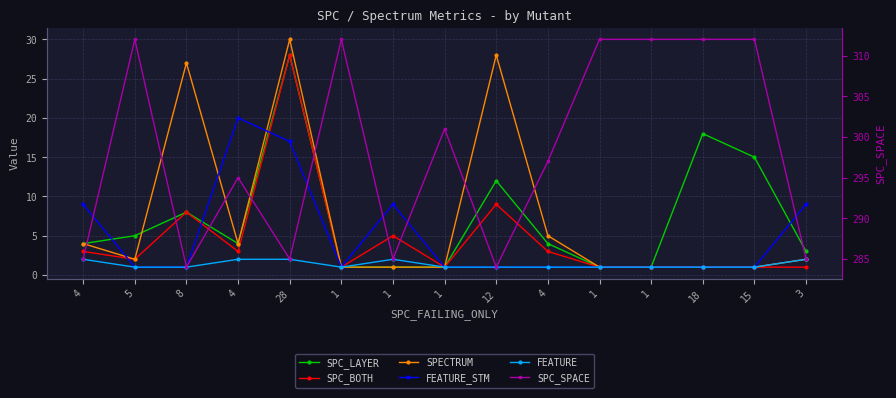

At which category does FEATURE_STM reach its first local valley?

1